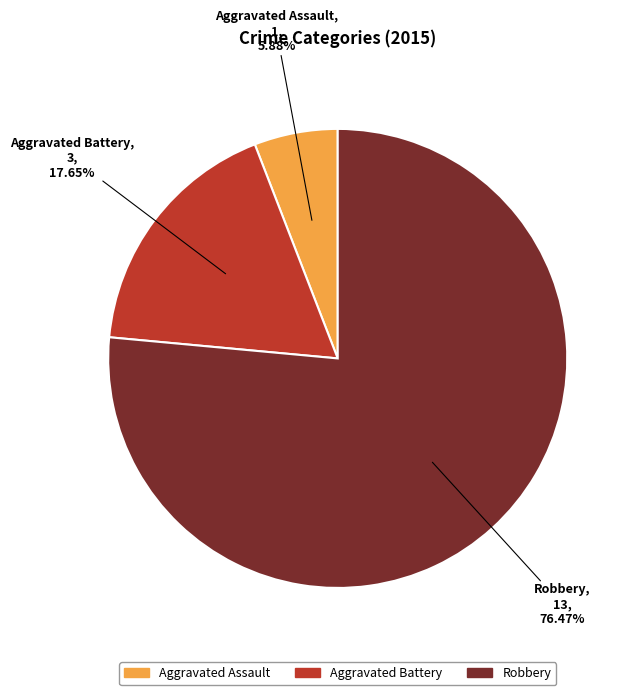

To the nearest percent, what percentage of the pie is Robbery?

76%